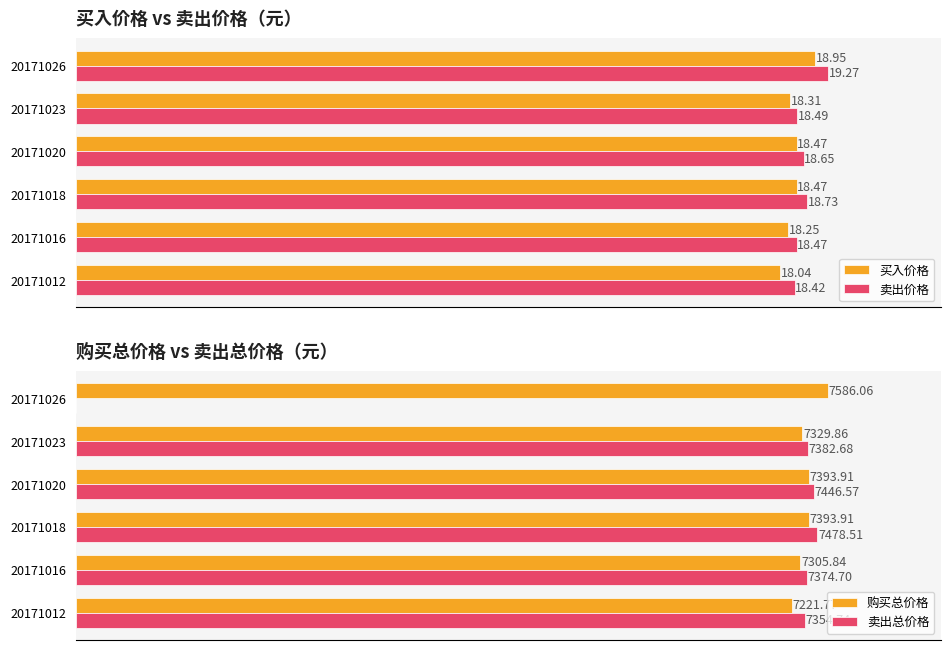

Is it true that 买入价格 equals 25.7 at 20171012?

False